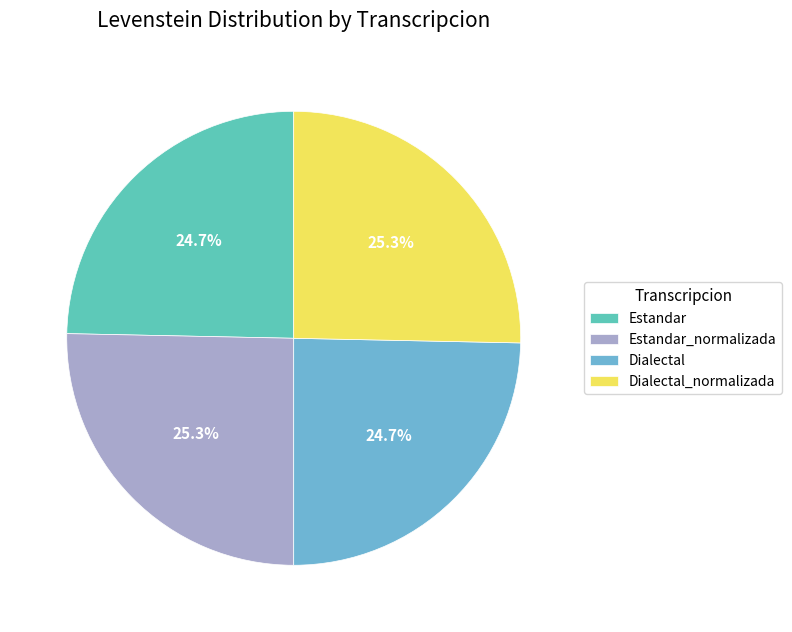

To the nearest percent, what is the combined percentage of Estandar_normalizada and Estandar?

50%